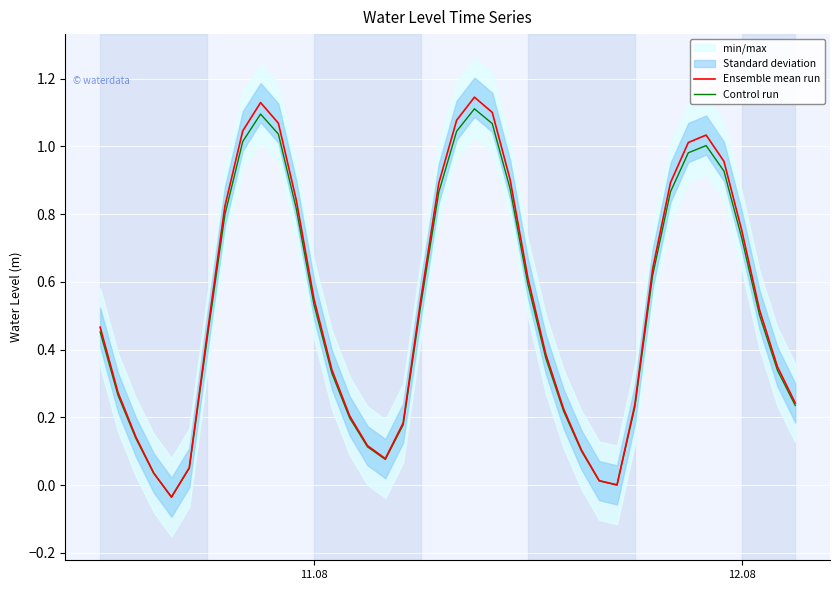

Does the chart display data point markers on the line(s)?

No